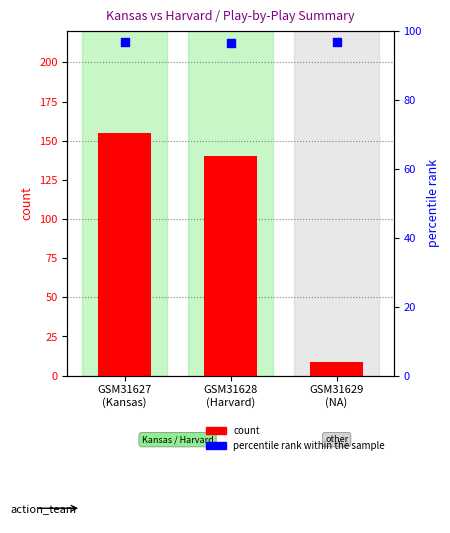

Which series reaches the minimum Y coordinate?

count